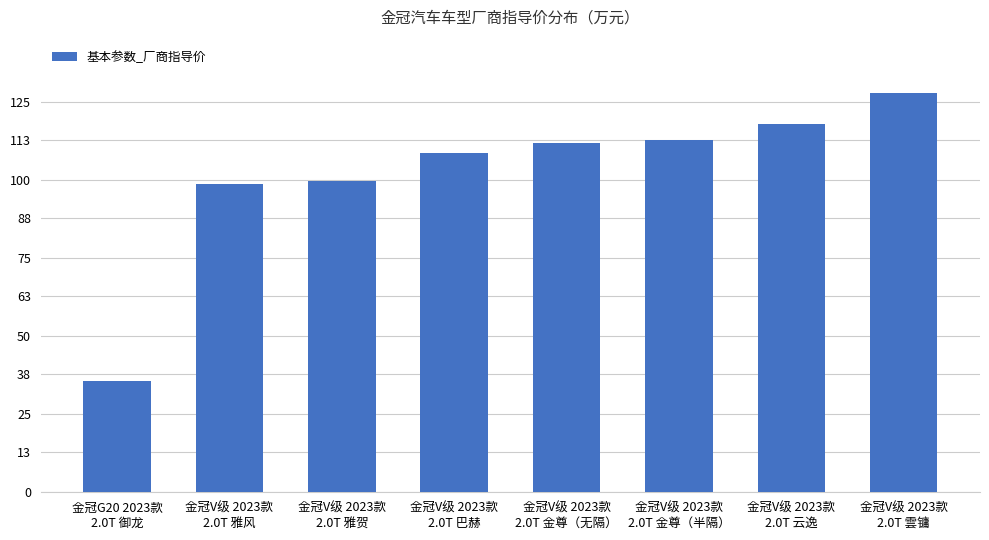

What is the maximum value shown in the chart?

128.0